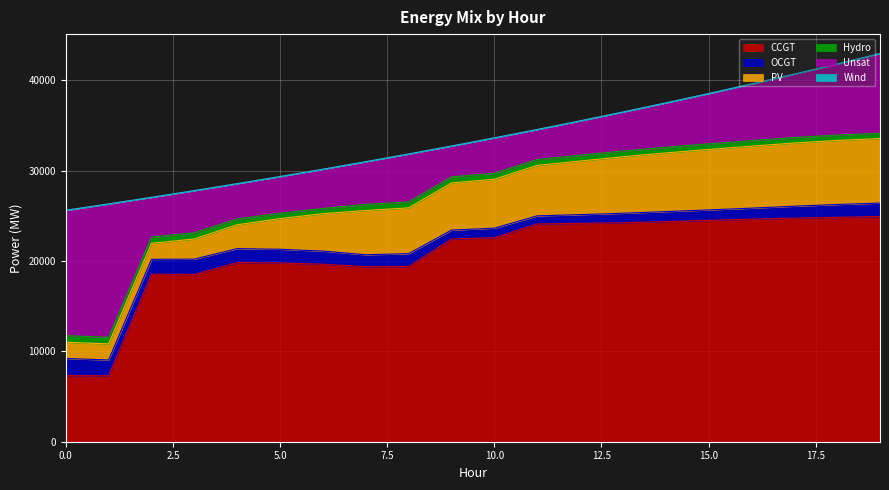

What is the maximum value for CCGT?

24921